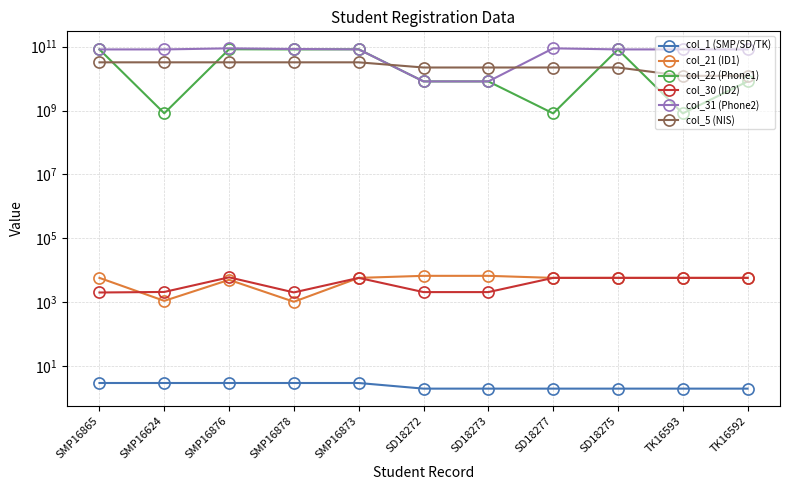

What are all the series names shown in the legend?

col_1 (SMP/SD/TK), col_21 (ID1), col_22 (Phone1), col_30 (ID2), col_31 (Phone2), col_5 (NIS)